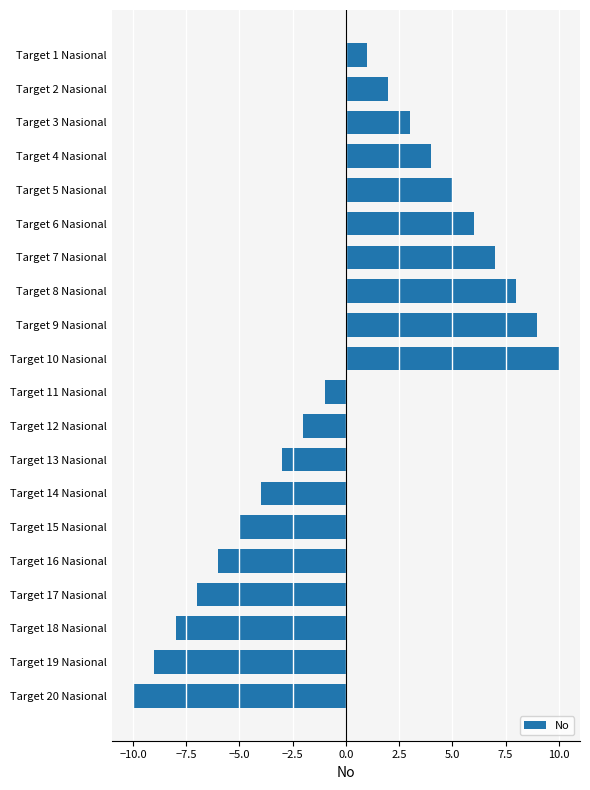

Does the chart contain any negative values?

Yes